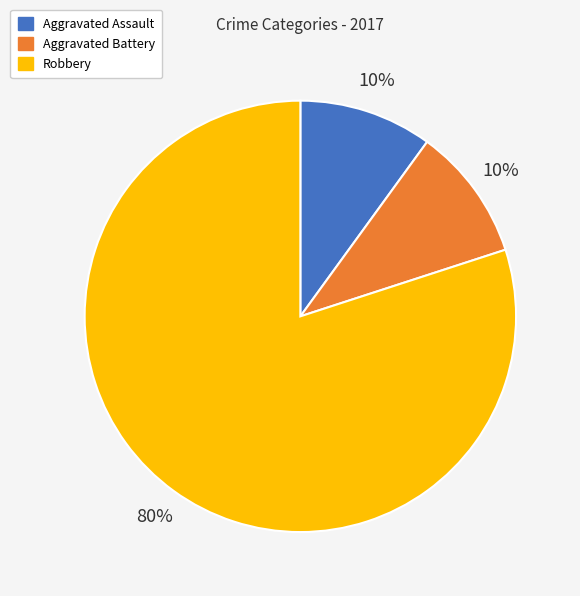

To the nearest percent, what is the average slice percentage?

33%